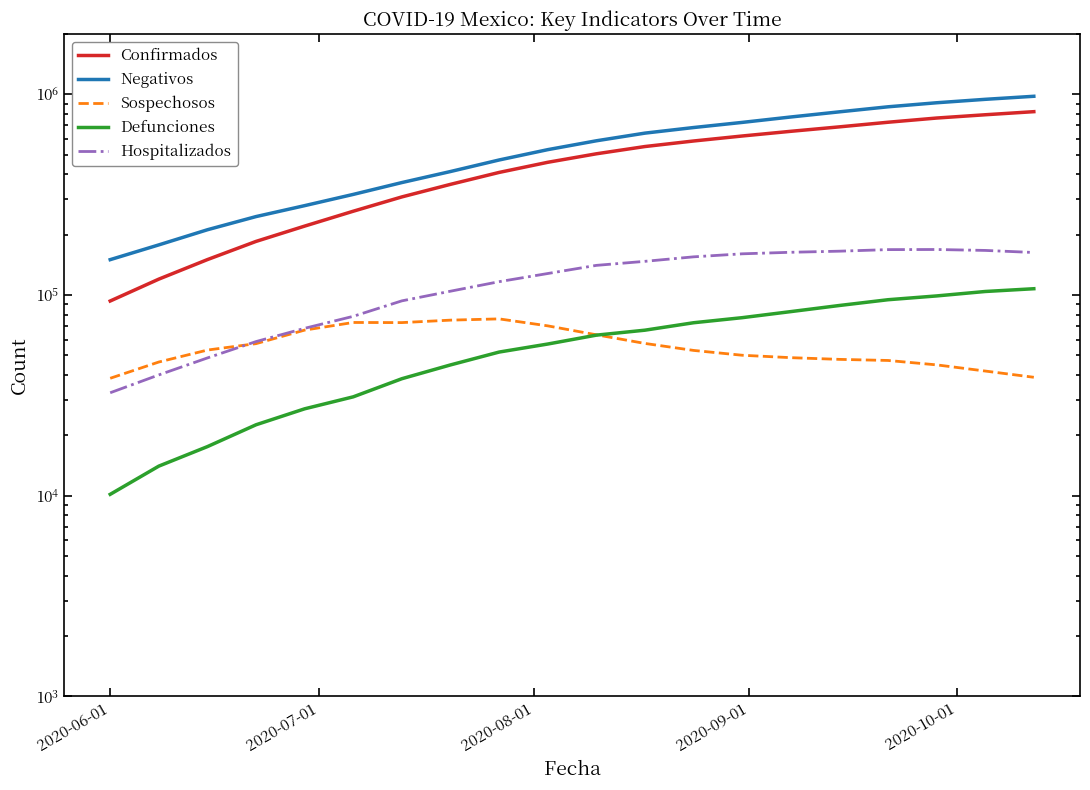

What is the difference between the maximum and minimum values in the Defunciones series?

97398